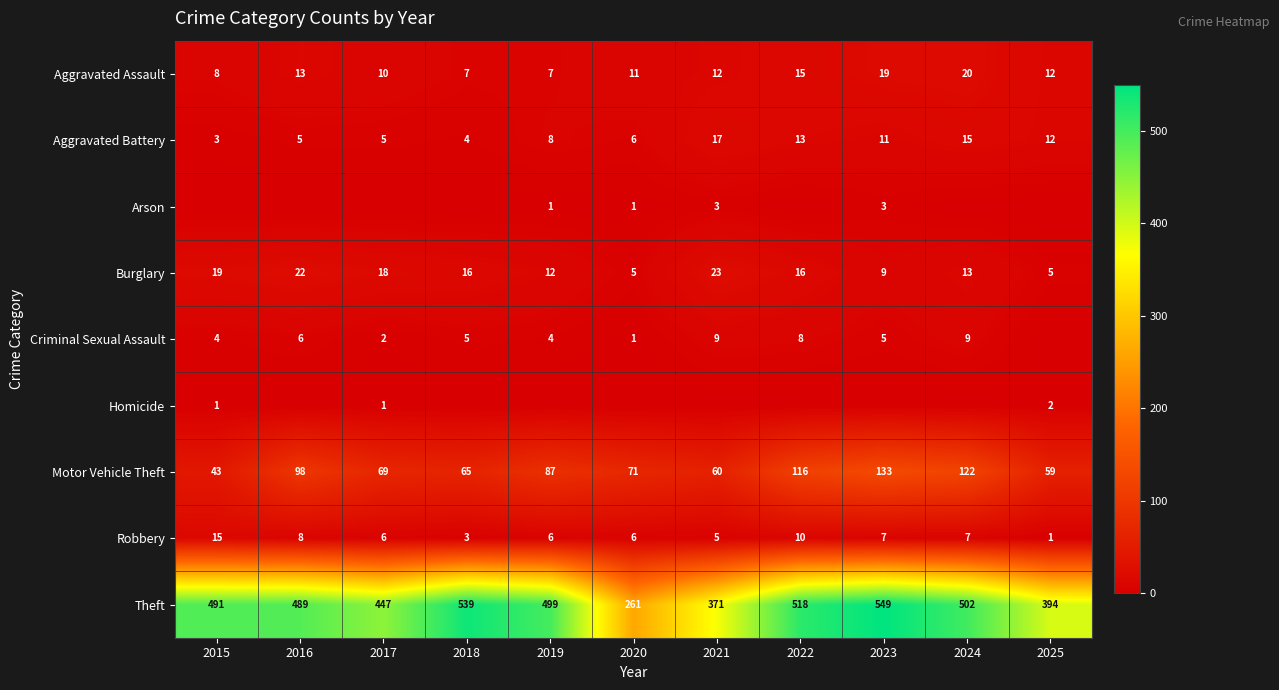

Rank the categories by Motor Vehicle Theft value from lowest to highest.

2015, 2025, 2021, 2018, 2017, 2020, 2019, 2016, 2022, 2024, 2023